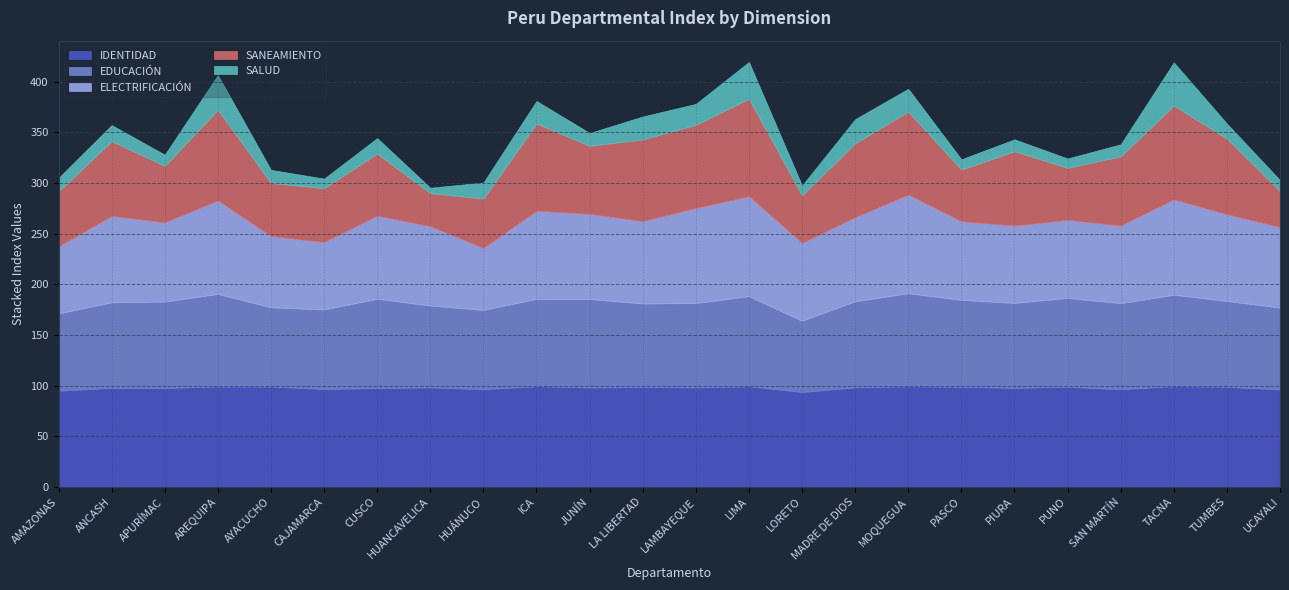

What is the greatest value displayed?

99.5